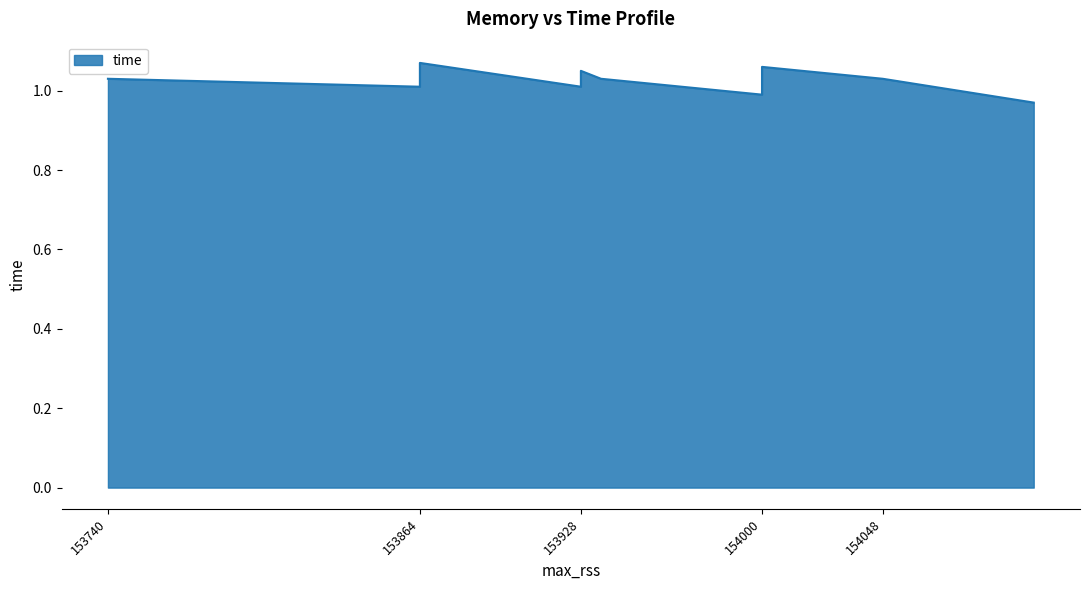

Rank the categories by value from lowest to highest.

154108, 154000, 153864, 153928, 153936, 153740, 154048, 153928, 154000, 153864